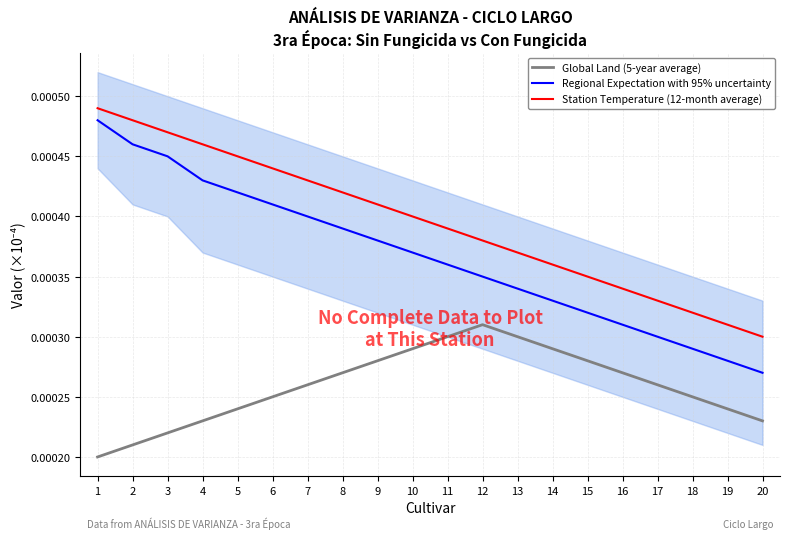

True or false: Regional Expectation with 95% uncertainty and Global Land (5-year average) intersect in this chart.

False